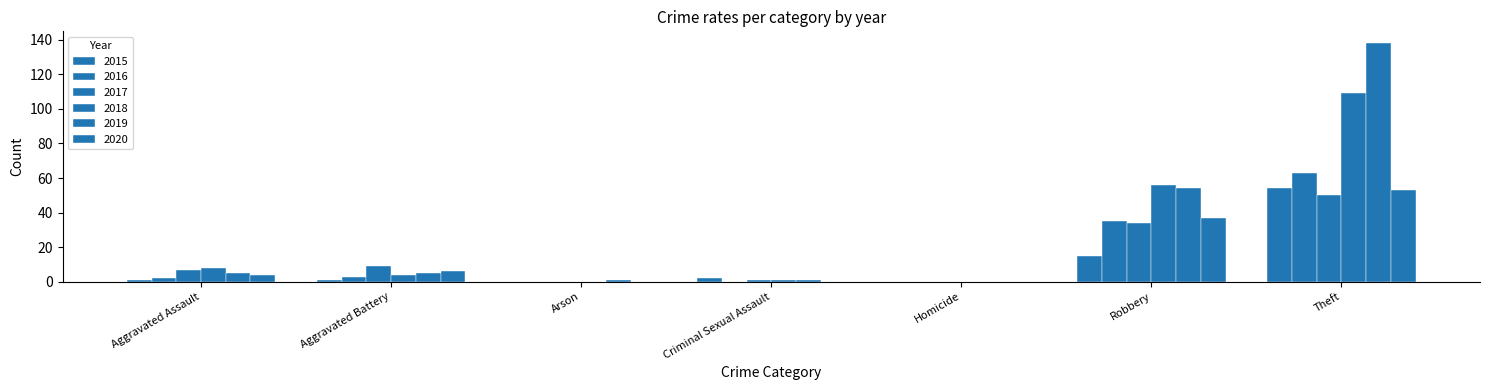

What is the spread (max minus min) of values at Arson?

1